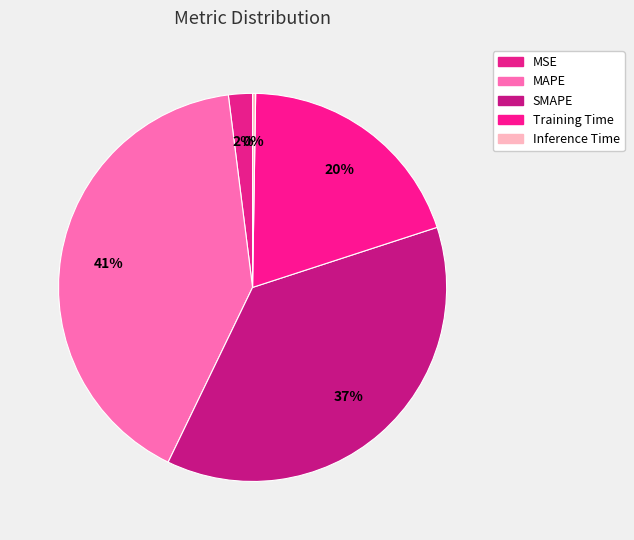

Is it true that Inference Time is 0% of the pie?

True